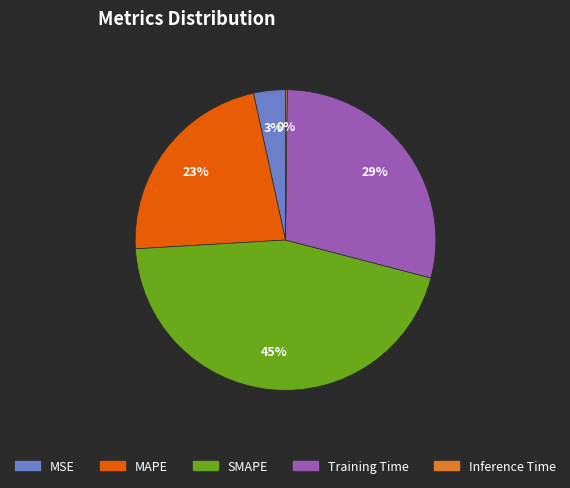

Which category has the biggest portion of the pie?

SMAPE